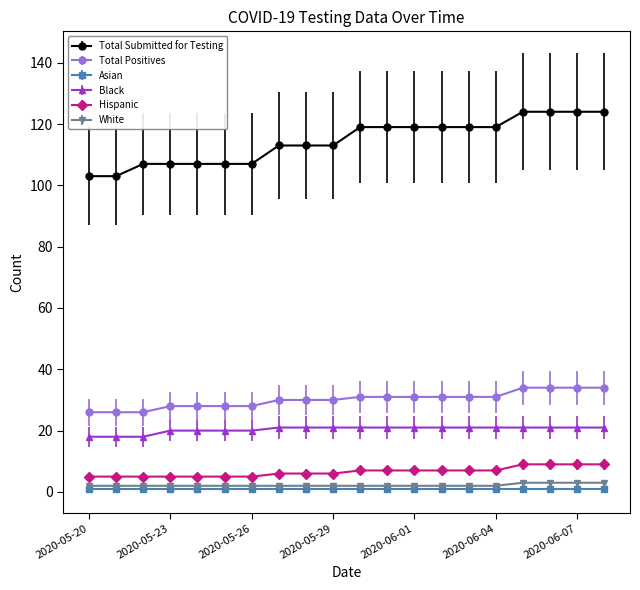

Which series has the largest total across all categories?

Total Submitted for Testing